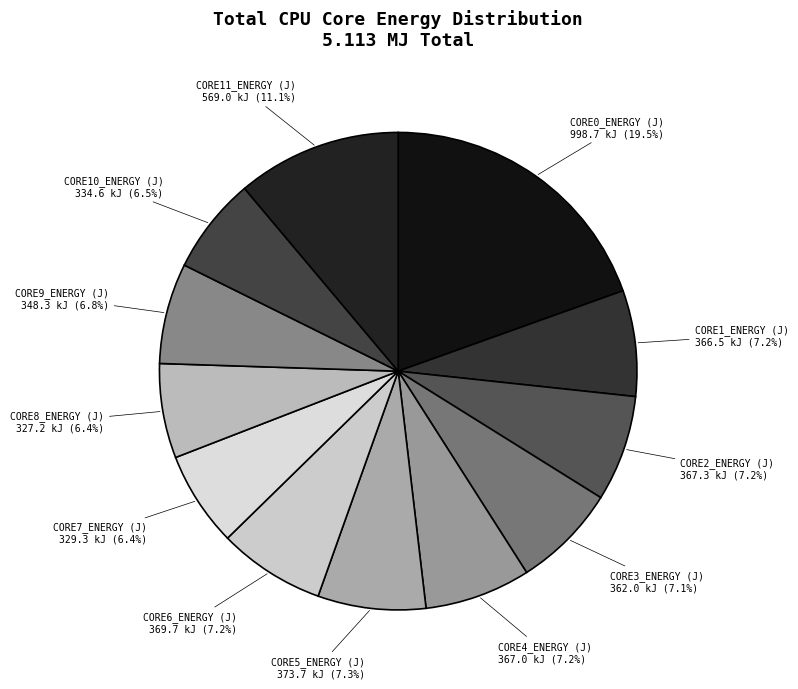

To the nearest percent, what is the combined percentage of CORE2_ENERGY (J) and CORE10_ENERGY (J)?

14%